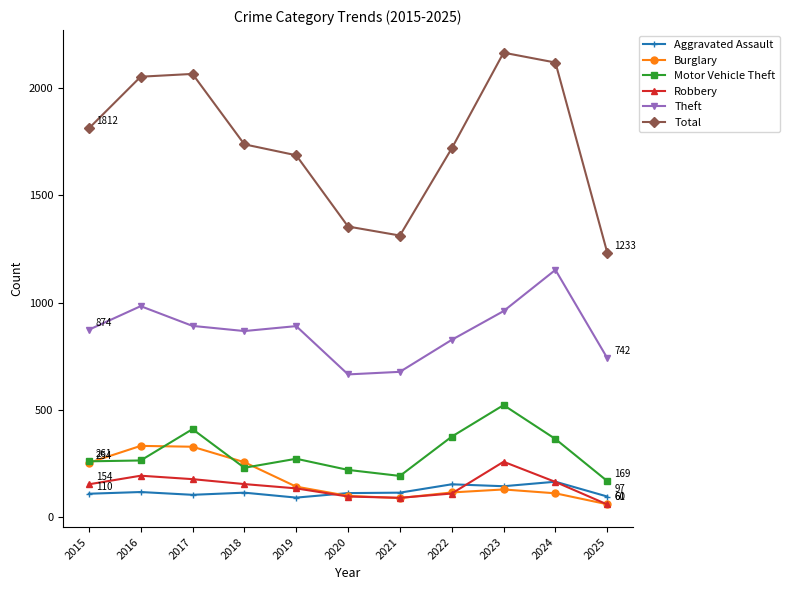

Which category has the lowest value across all series?

2025